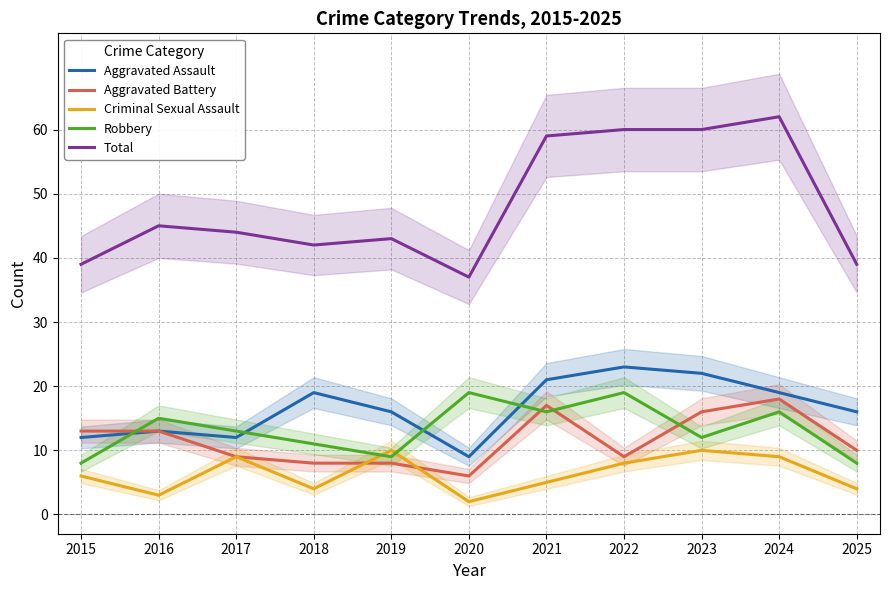

Rank the categories by Total value from lowest to highest.

2020, 2015, 2025, 2018, 2019, 2017, 2016, 2021, 2022, 2023, 2024